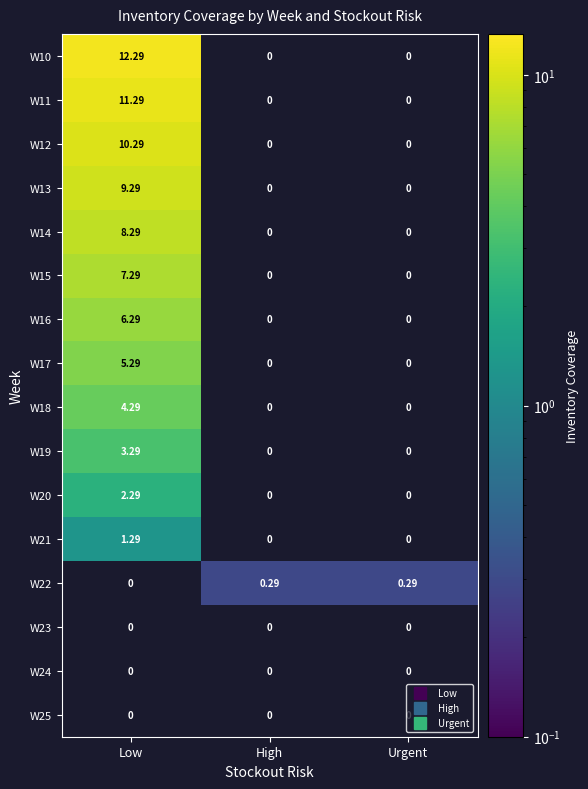

At which label does W13 reach its peak?

Low